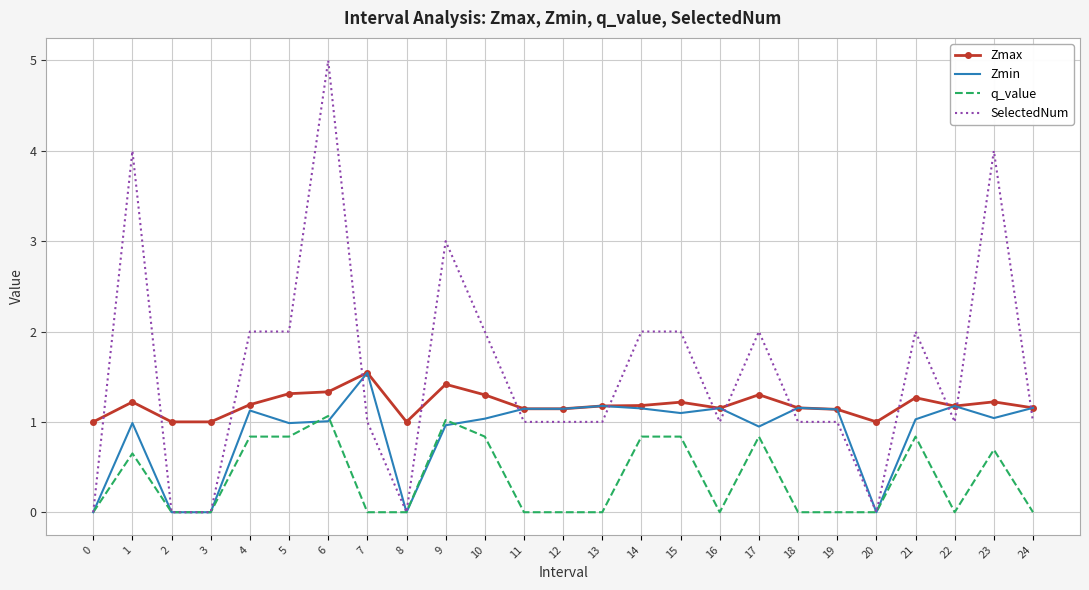

What is the spread (max minus min) of values at 8?

1.0